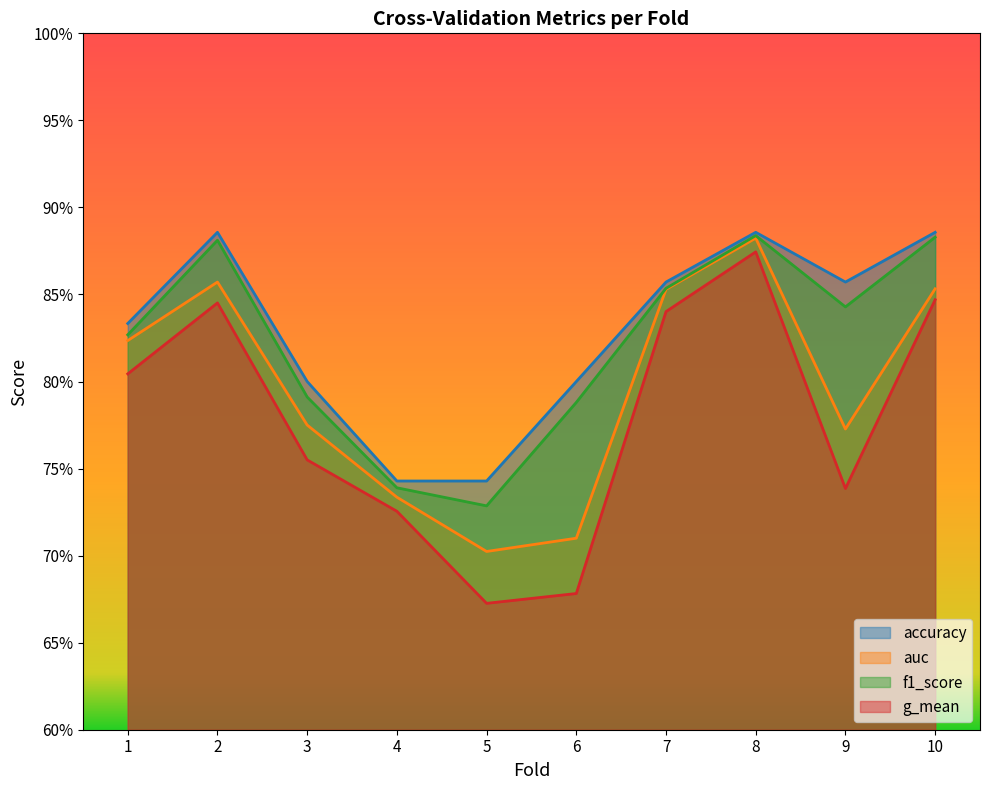

Reading right to left, extract all data points from this chart.

accuracy: 10=0.9	9=0.9	8=0.9	7=0.9	6=0.8	5=0.7	4=0.7	3=0.8	2=0.9	1=0.8
auc: 10=0.9	9=0.8	8=0.9	7=0.9	6=0.7	5=0.7	4=0.7	3=0.8	2=0.9	1=0.8
f1_score: 10=0.9	9=0.8	8=0.9	7=0.9	6=0.8	5=0.7	4=0.7	3=0.8	2=0.9	1=0.8
g_mean: 10=0.8	9=0.7	8=0.9	7=0.8	6=0.7	5=0.7	4=0.7	3=0.8	2=0.8	1=0.8